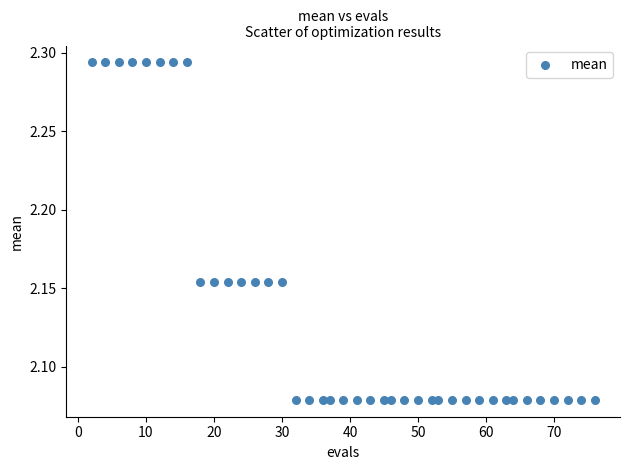

What is the range of X values (max minus min)?

74.0